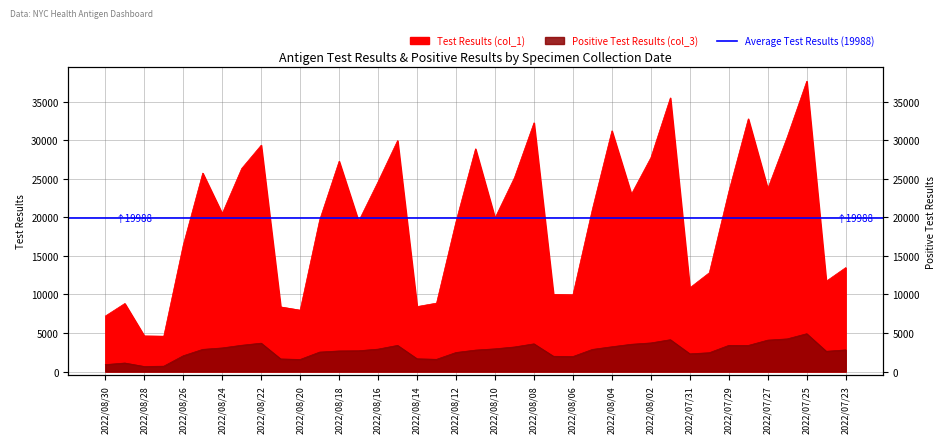

The value of Positive Test Results (col_3) at 2022/08/19 is 3628. True or false?

False